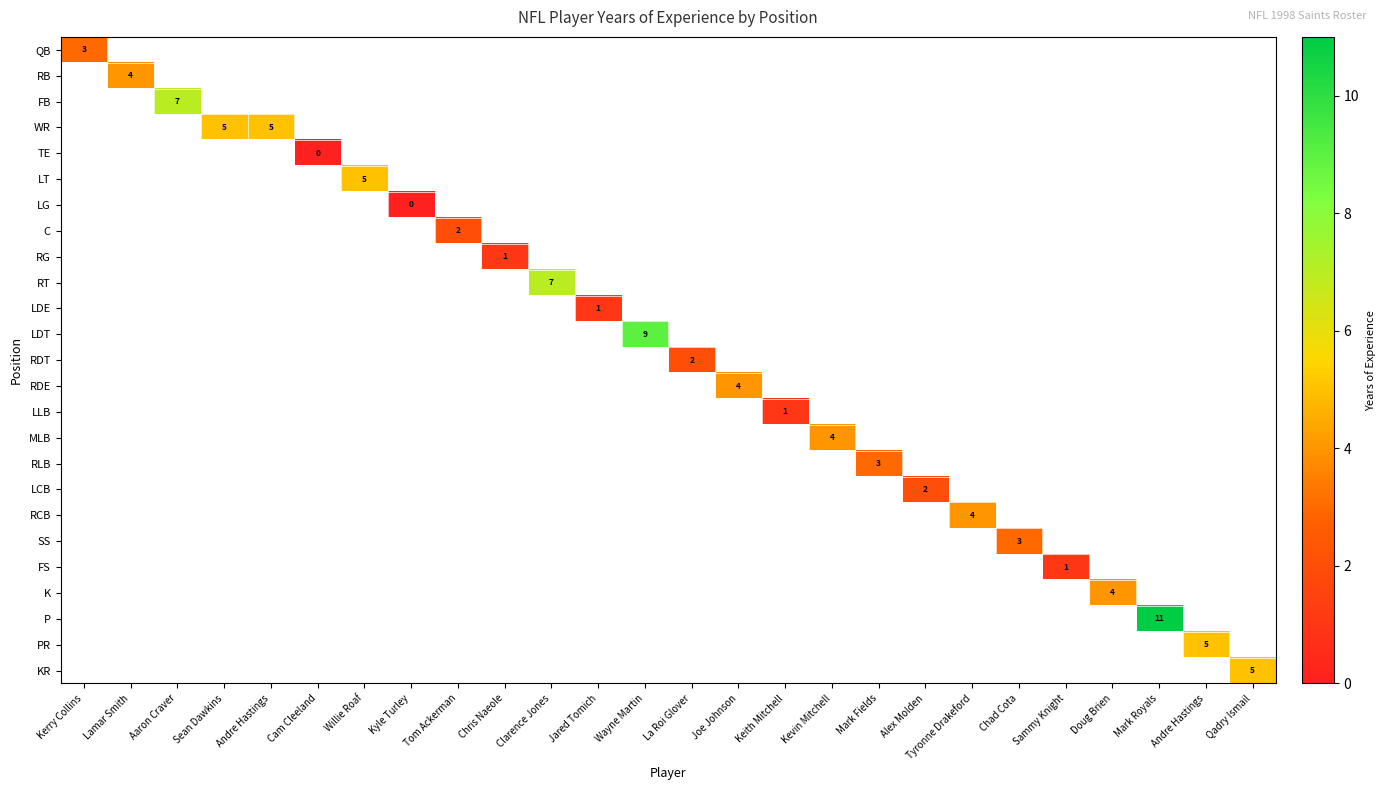

List the series in order of their overall mean, highest first.

QB, RB, FB, WR, TE, LT, LG, C, RG, RT, LDE, LDT, RDT, RDE, LLB, MLB, RLB, LCB, RCB, SS, FS, K, P, PR, KR